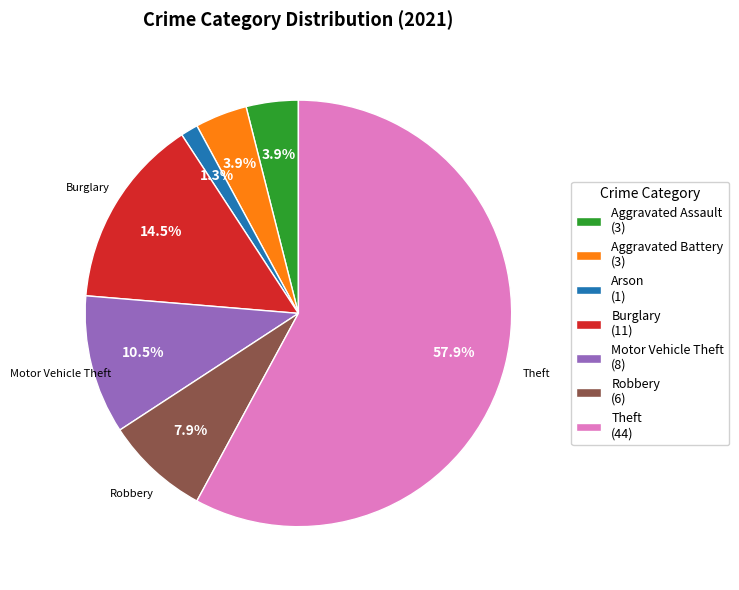

Is the sum of Arson (1) and Robbery (6) greater than half?

No